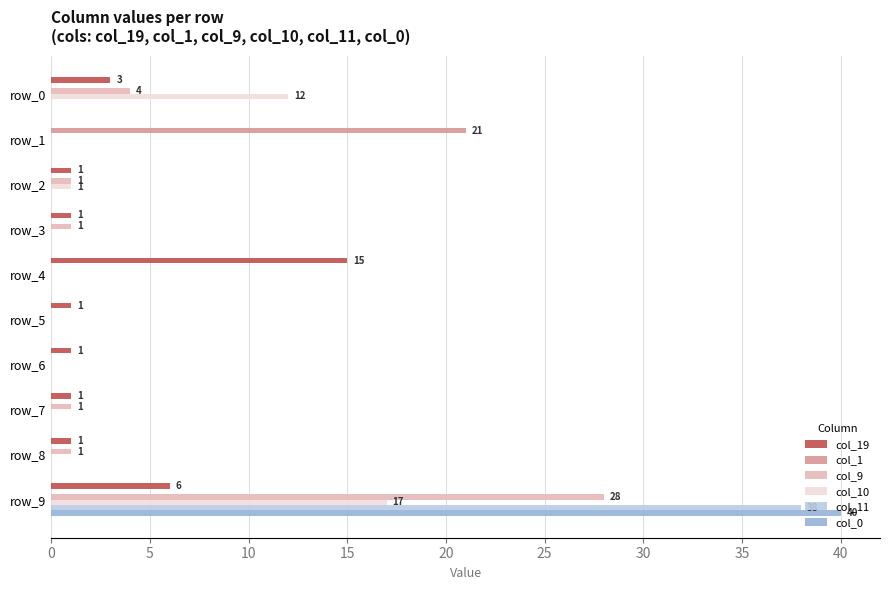

Is it true that col_1 equals 11 at row_2?

False